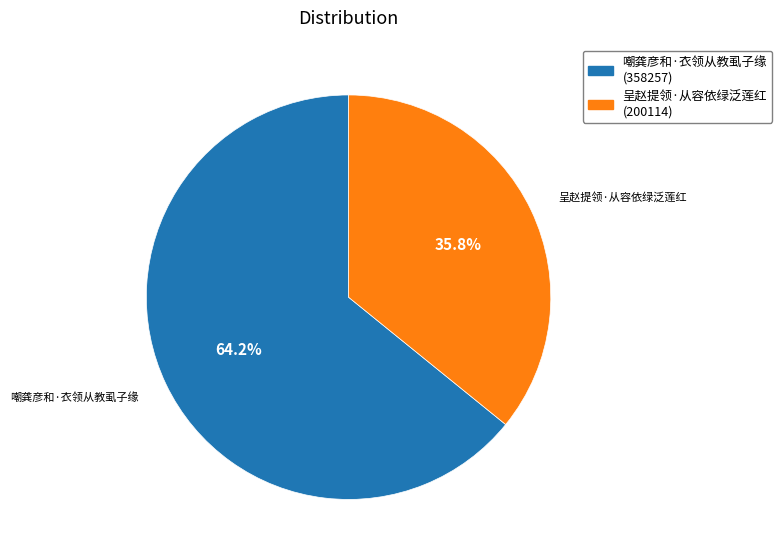

Which category accounts for the majority?

嘲龚彦和·衣领从教虱子缘